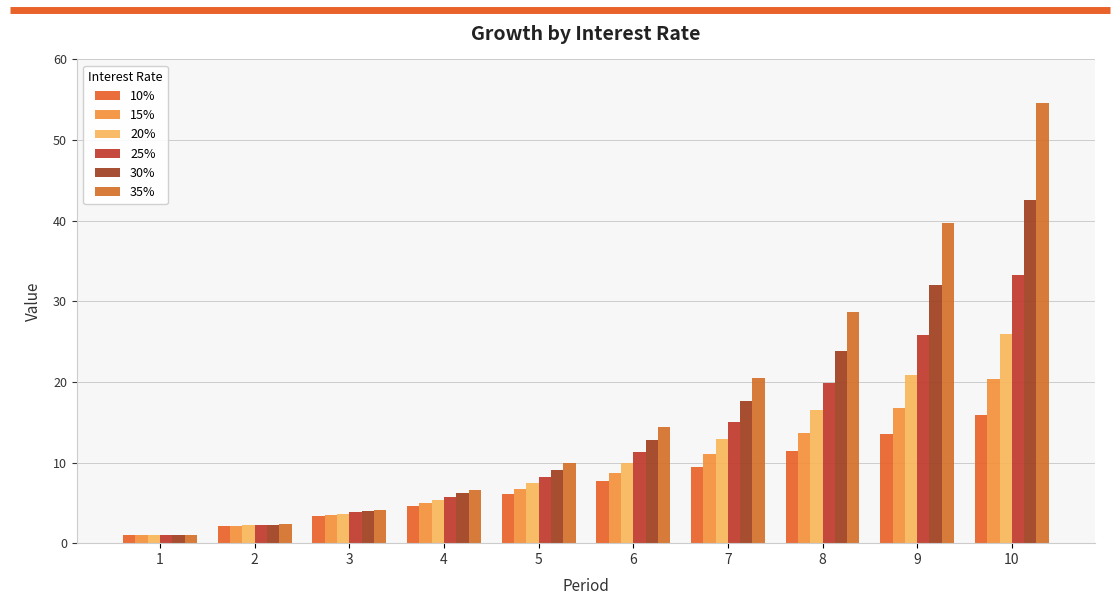

What is the difference between the maximum and minimum values in the 10% series?

14.9